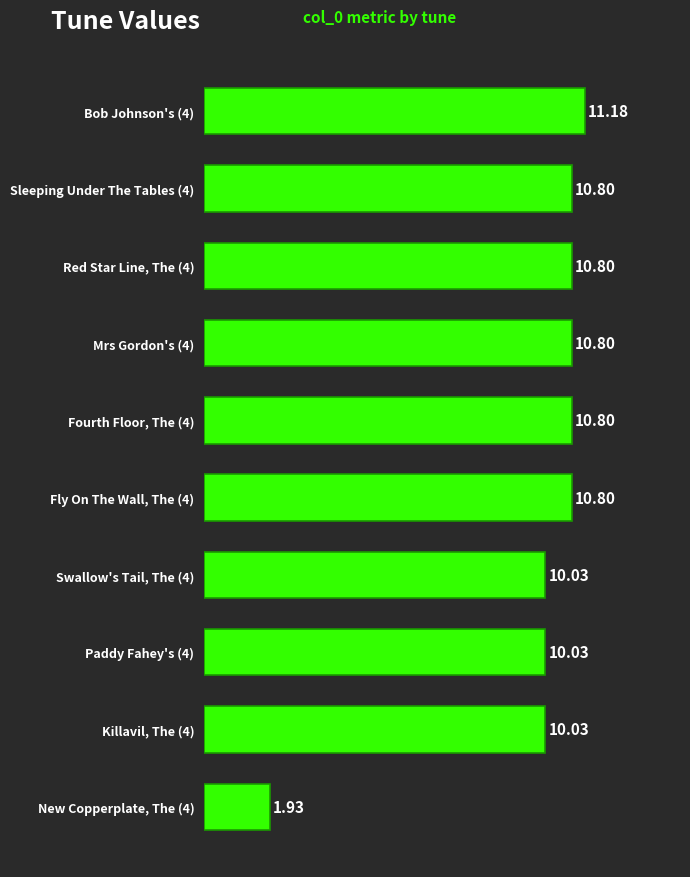

What is the change in value from Paddy Fahey's (4) to Bob Johnson's (4)?

+1.2